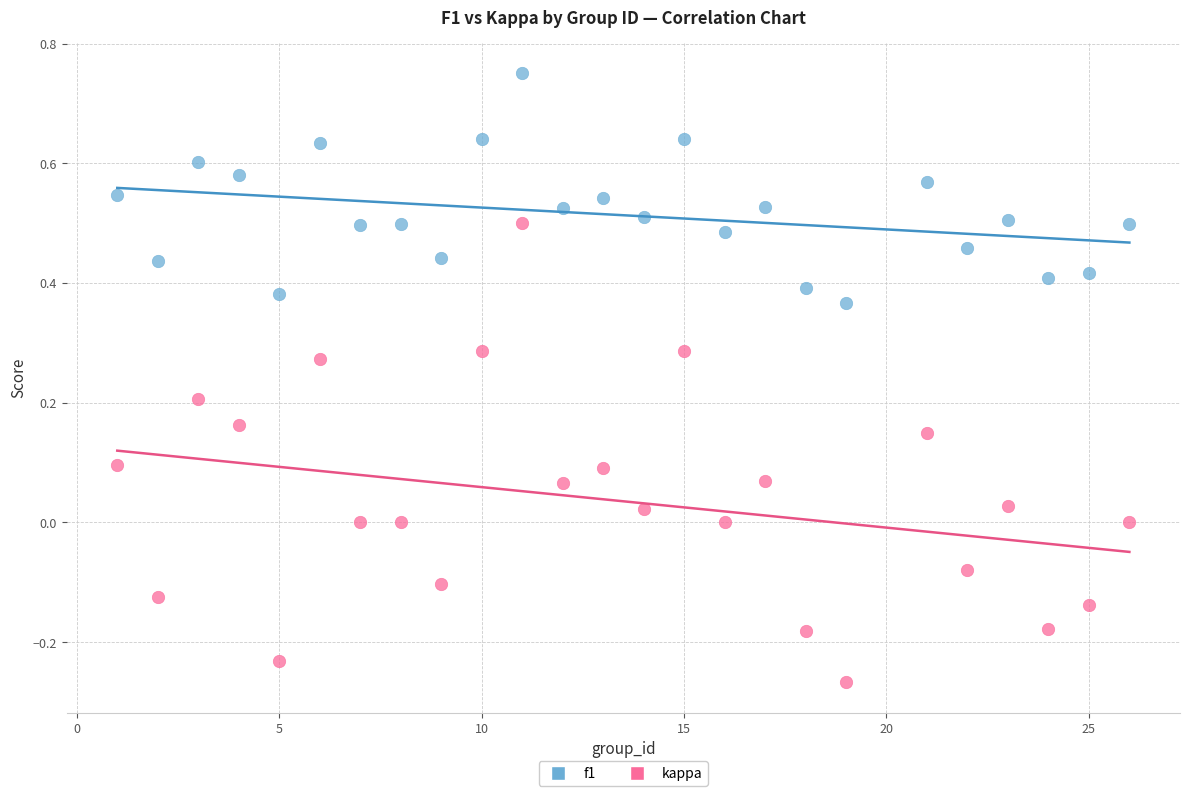

What are all the series names shown in the legend?

f1, kappa